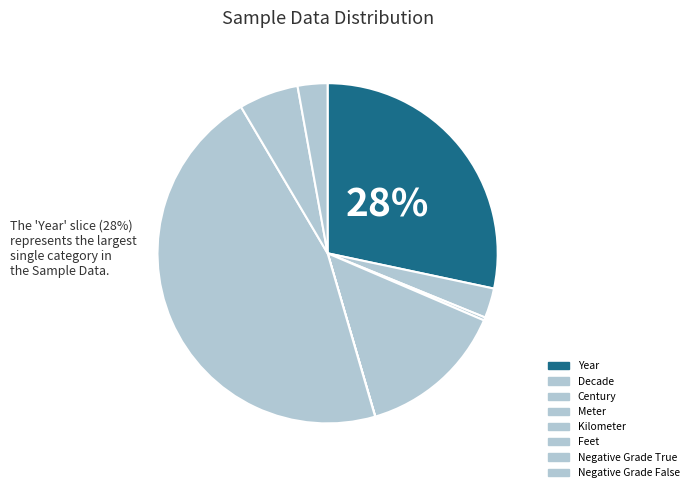

Is it true that Negative Grade True is 21% of the pie?

False